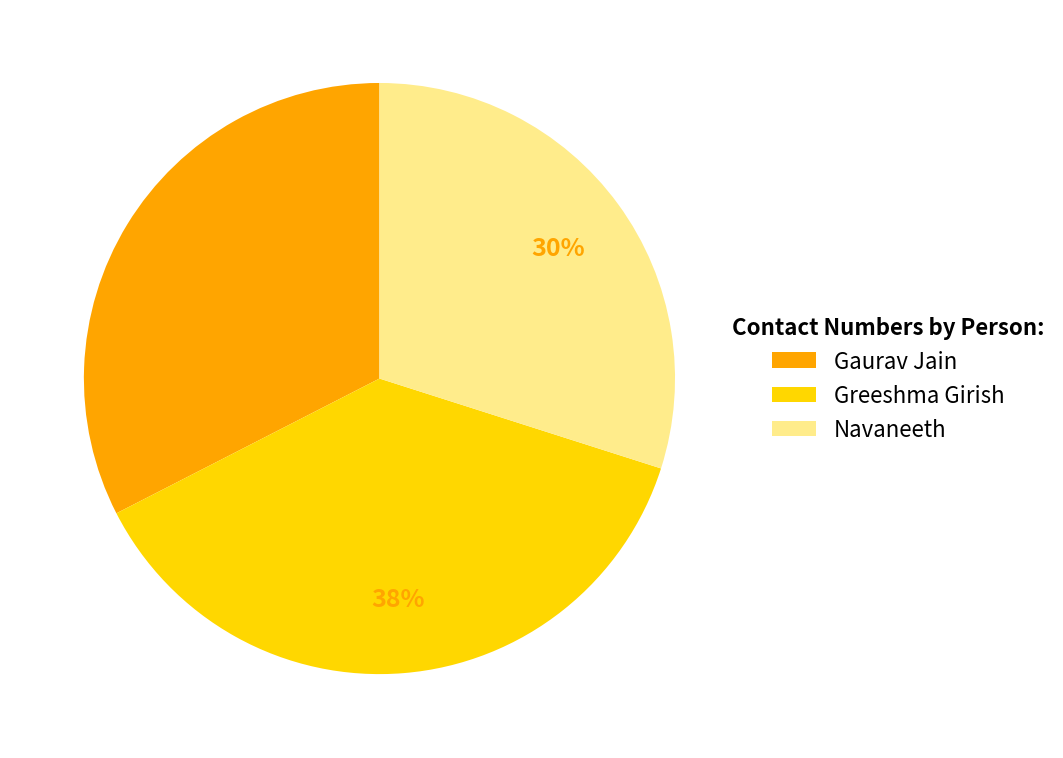

Which category has the biggest portion of the pie?

Greeshma Girish